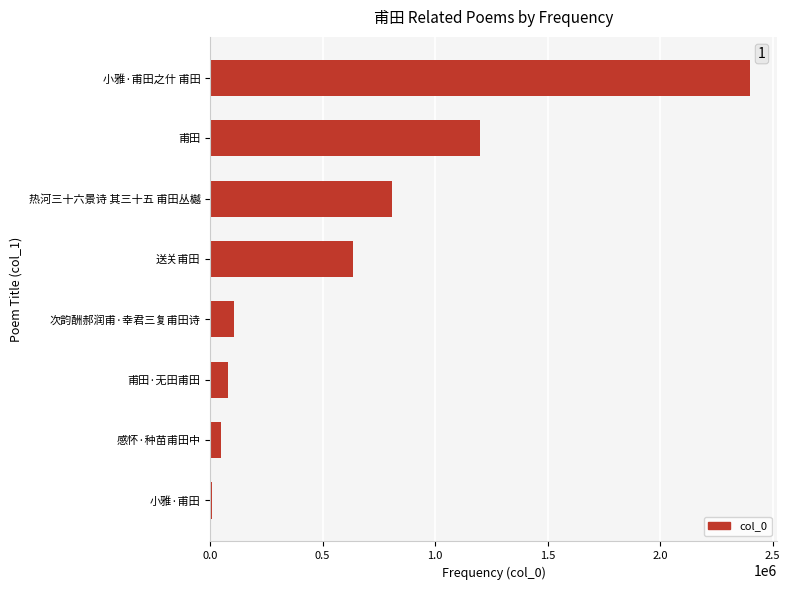

Is it true that the value at 热河三十六景诗 其三十五 甫田丛樾 is 1197851?

False